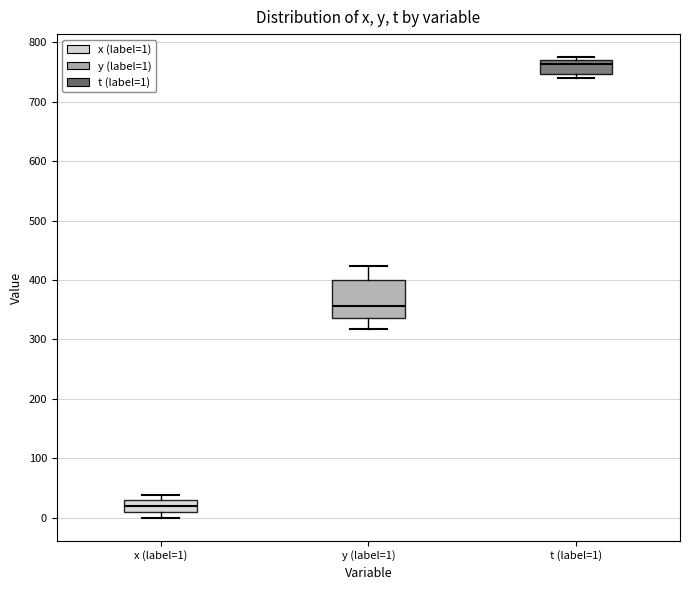

Which box's median line is the highest?

t (label=1)